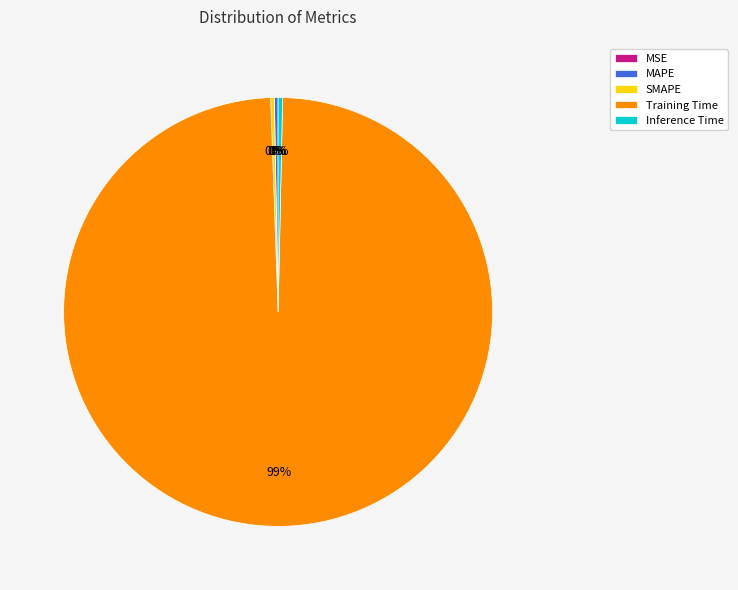

Which category accounts for the majority?

Training Time